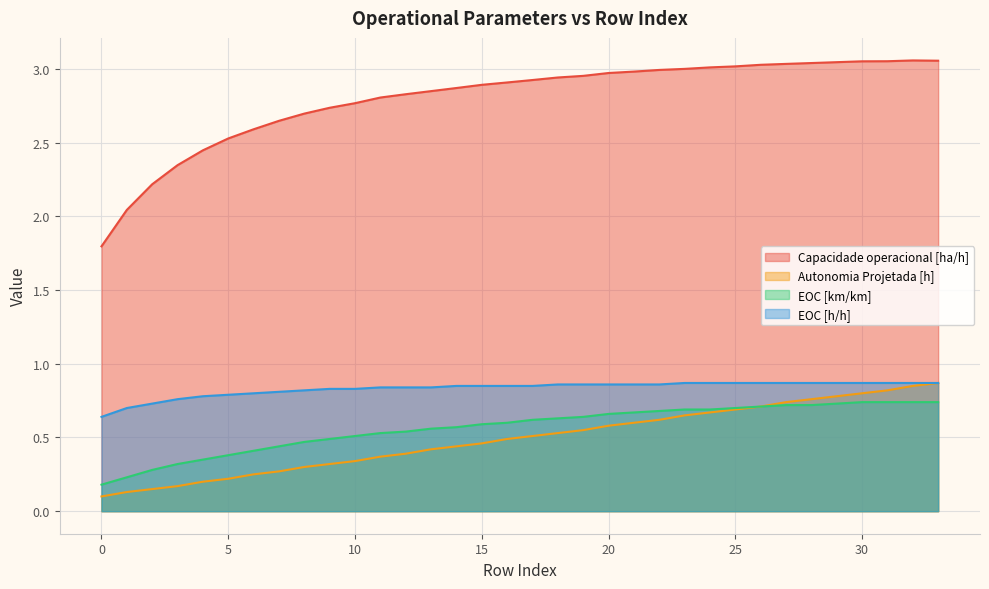

The EOC [km/km] series shows 0.2 at 11. True or false?

False